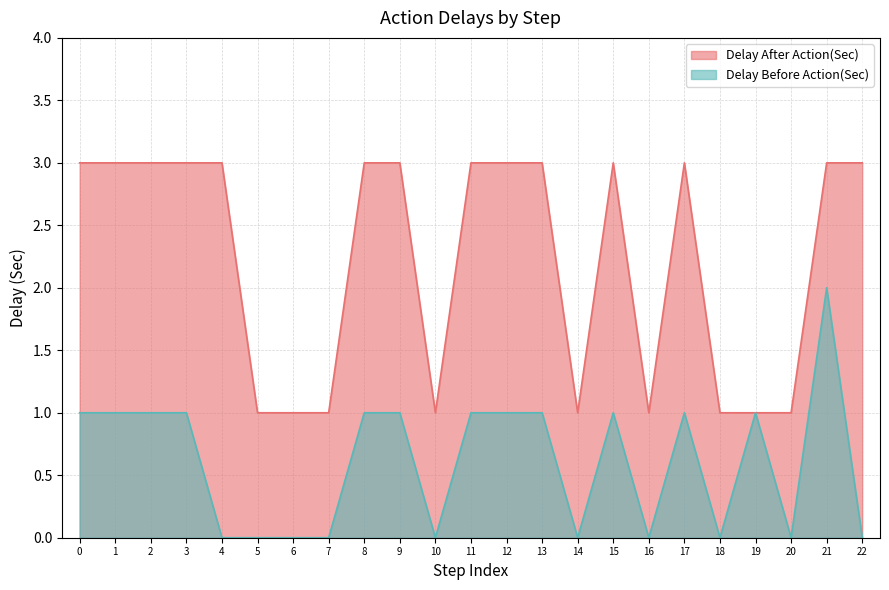

Which series has the largest total across all categories?

Delay After Action(Sec)